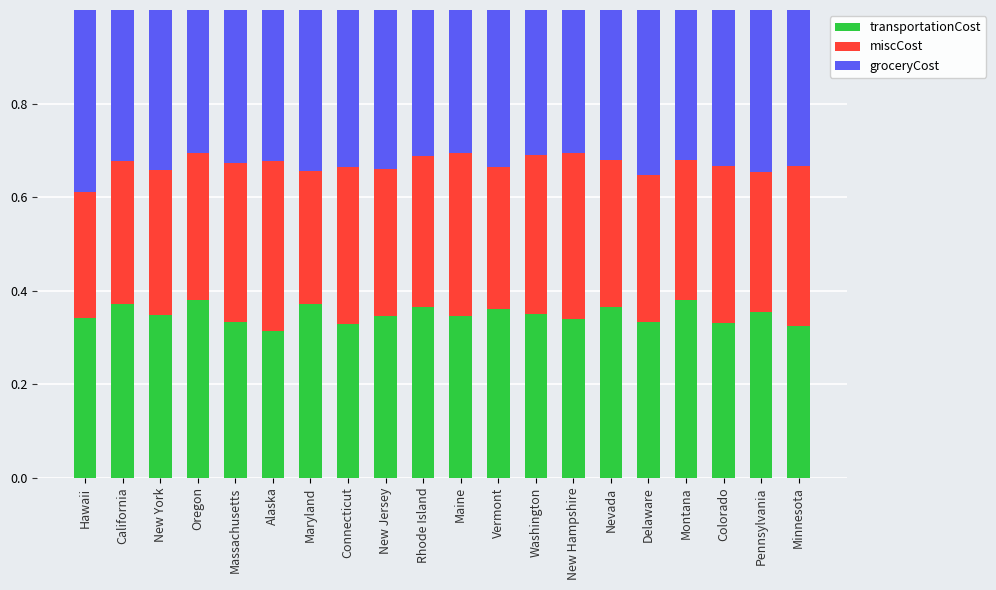

What is the sum of the transportationCost values at Hawaii and Nevada?

0.7